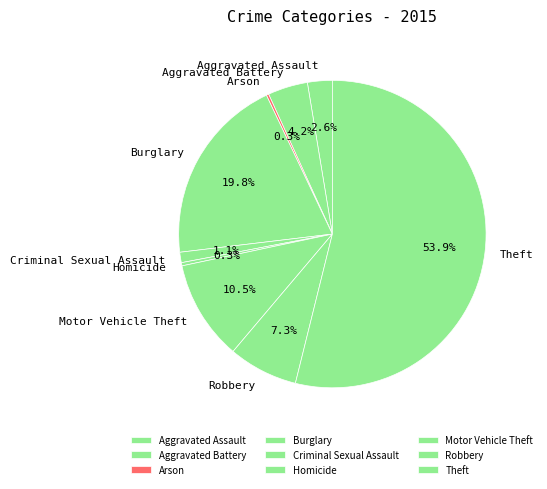

What is the total percentage of Aggravated Battery and Homicide?

4.5%